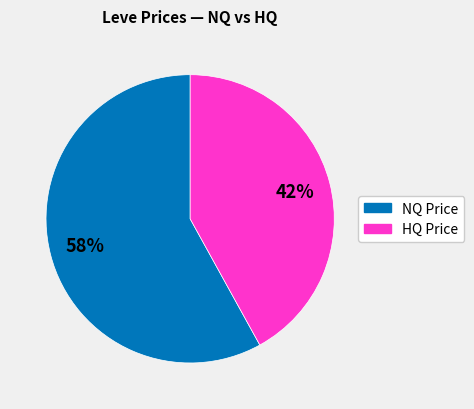

Is there any slice that represents more than half of the pie?

Yes